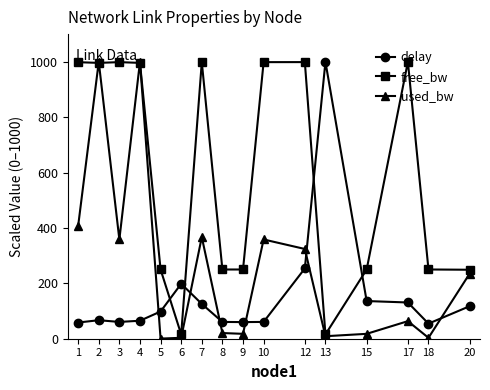

Count the number of categories in the chart.

16